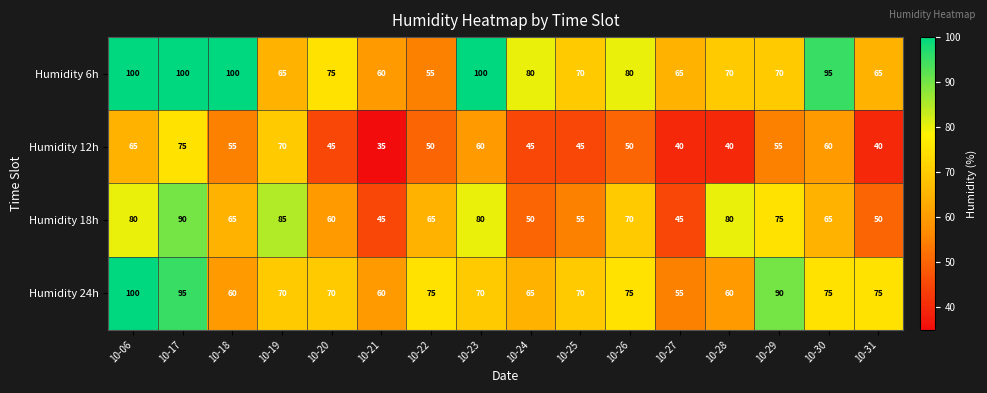

What is the spread (max minus min) of values at 10-24?

35